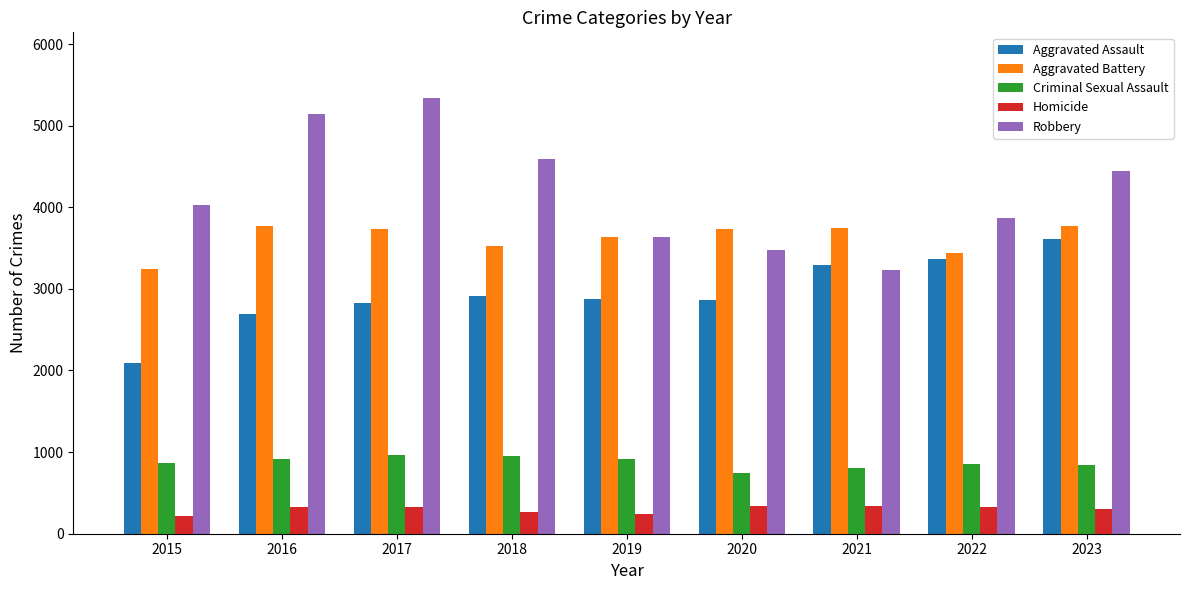

What is the maximum value for Robbery?

5342